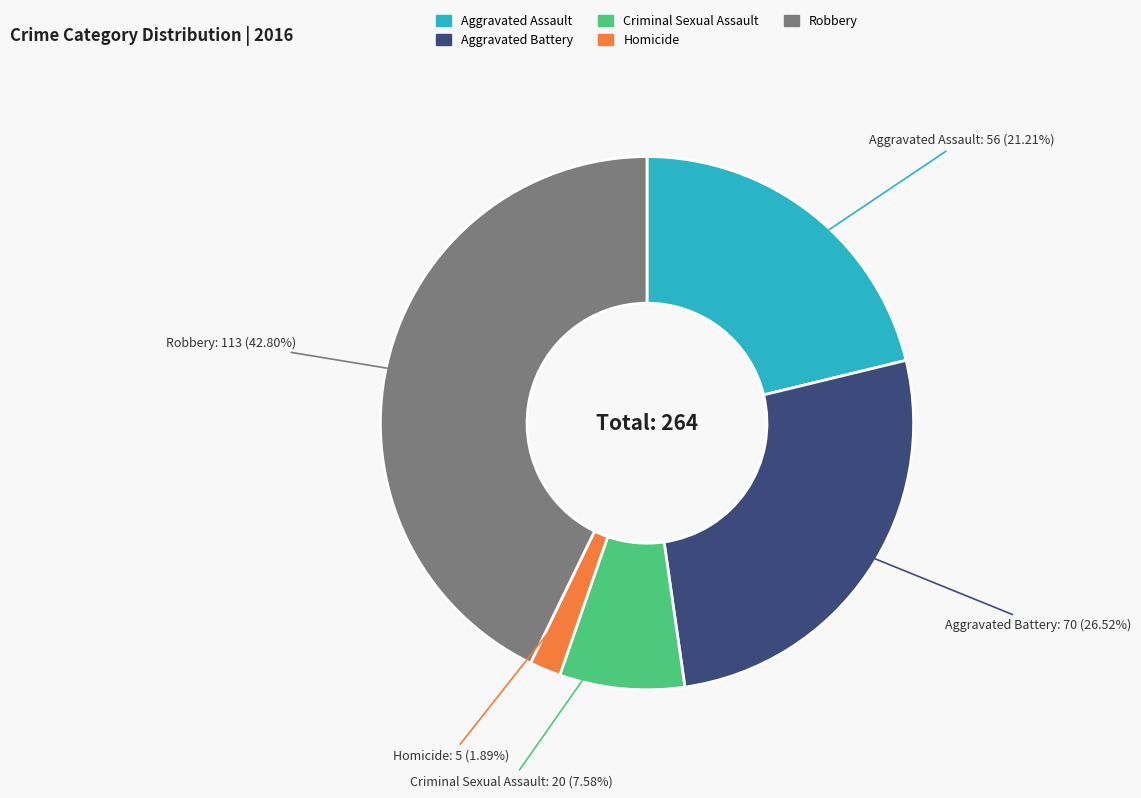

Does Robbery account for over 50% of the chart?

No